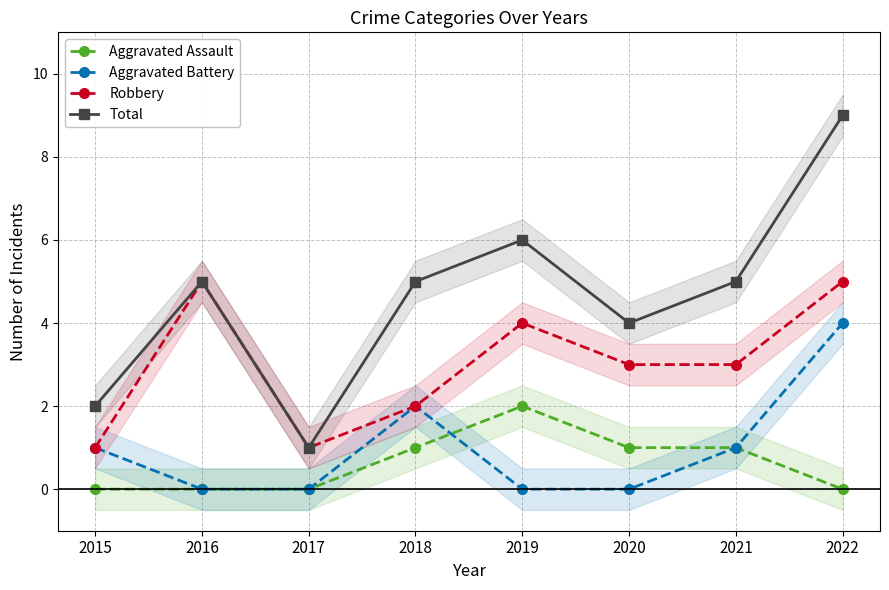

Reading left to right, list all the values displayed in this chart.

Aggravated Assault: 0	0	0	1	2	1	1	0
Aggravated Battery: 1	0	0	2	0	0	1	4
Robbery: 1	5	1	2	4	3	3	5
Total: 2	5	1	5	6	4	5	9